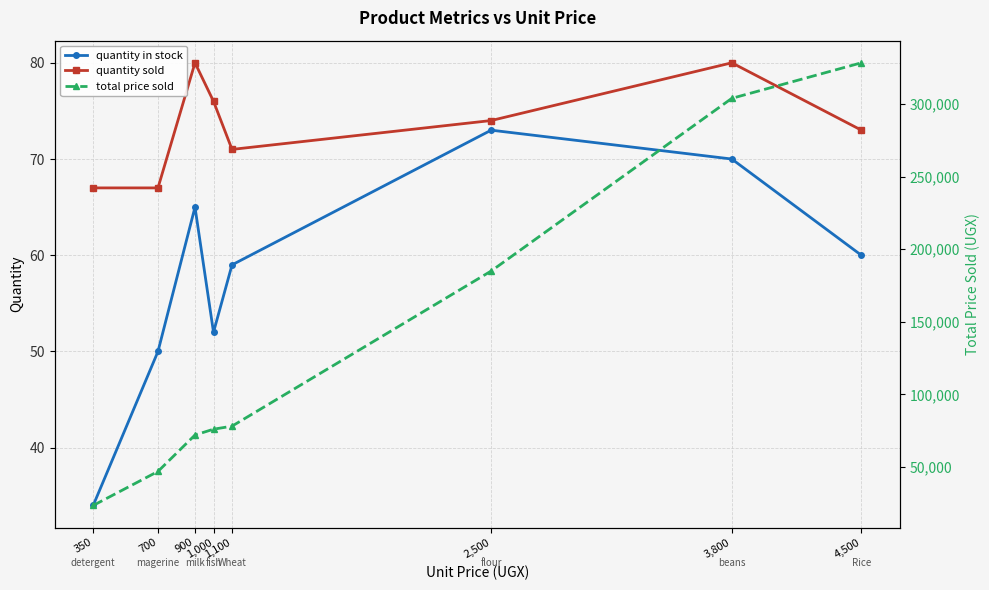

What are all the series names shown in the legend?

quantity in stock, quantity sold, total price sold